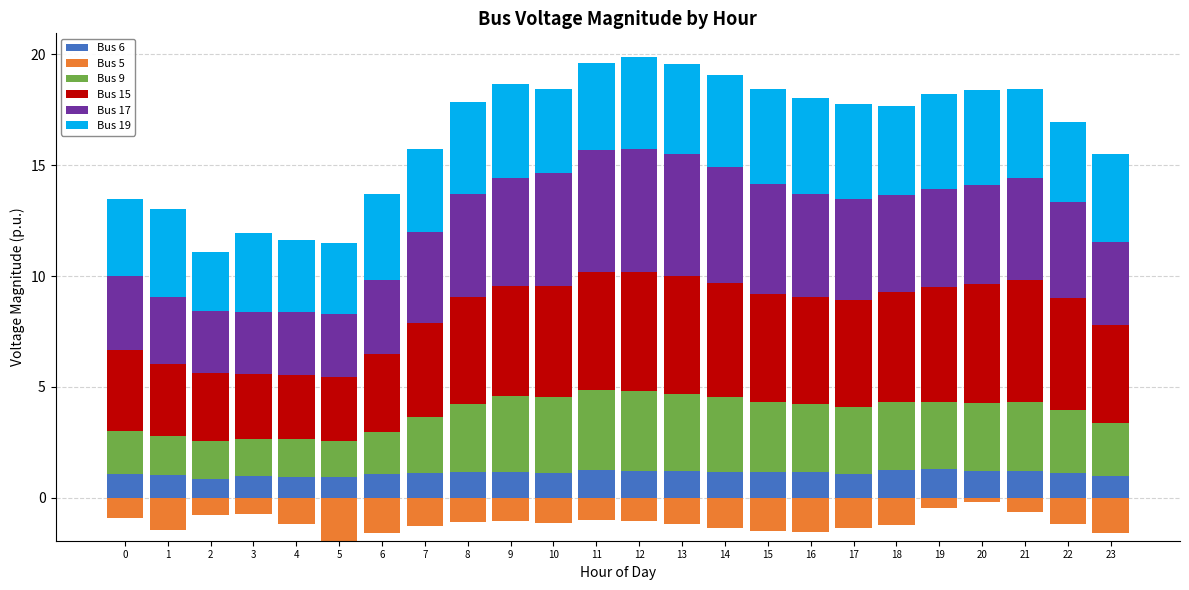

How many values in the Bus 19 series exceed 3?

23